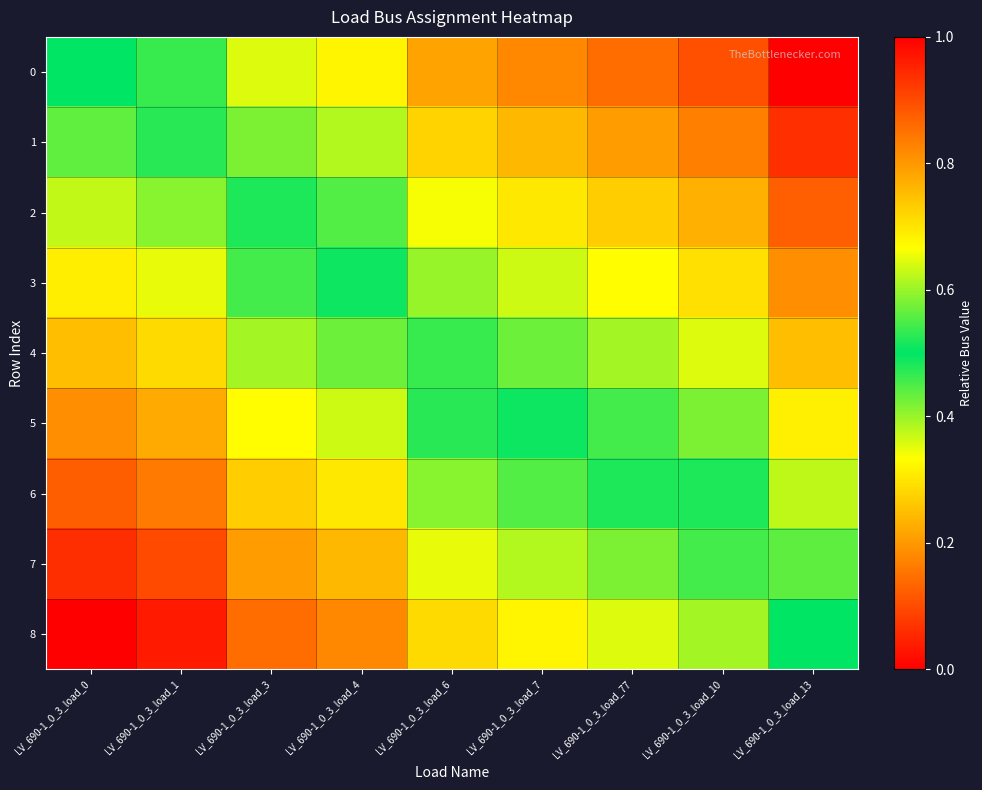

At how many categories does at least one series exceed 0?

9